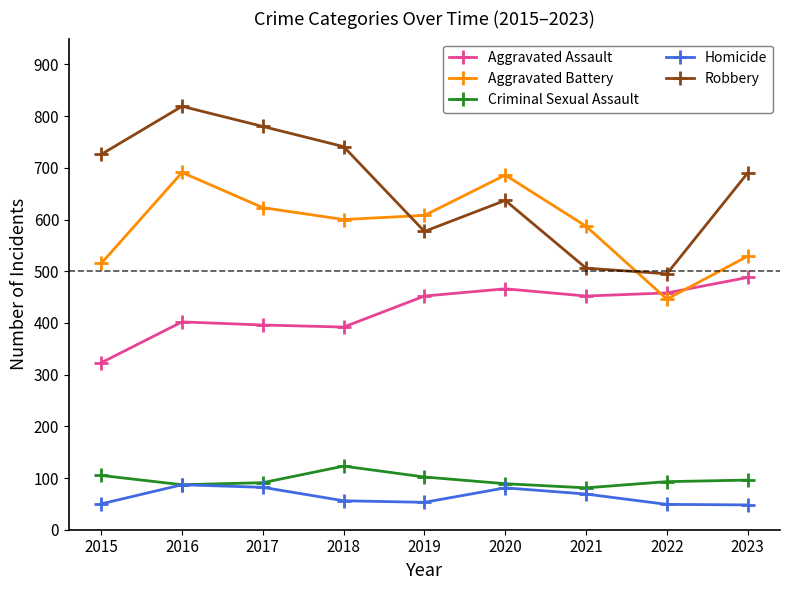

The value of Aggravated Battery at 2015 is 515. True or false?

True